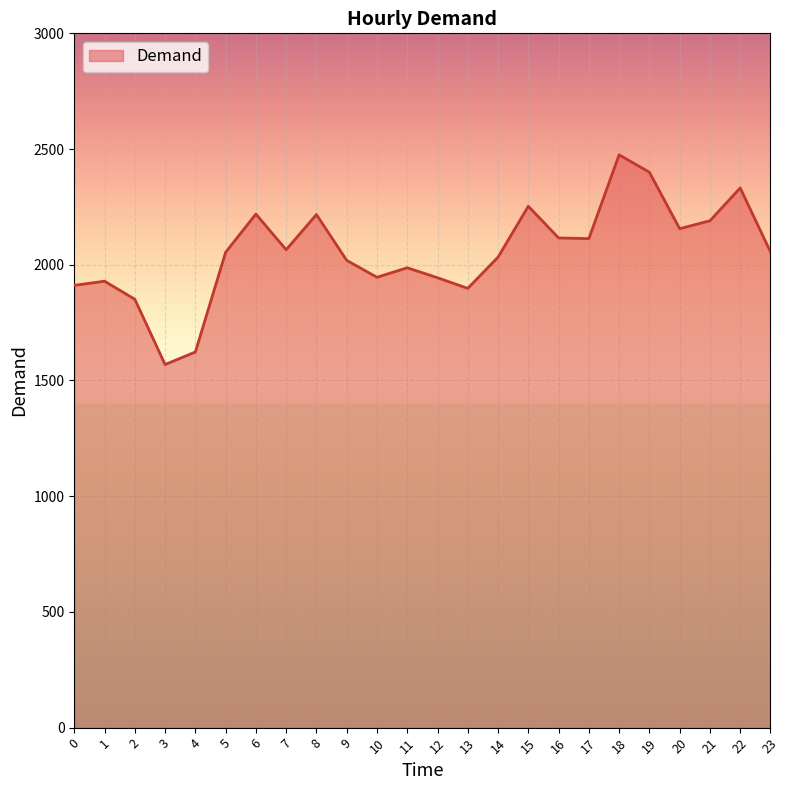

Is it true that the value at 16 is 1146?

False